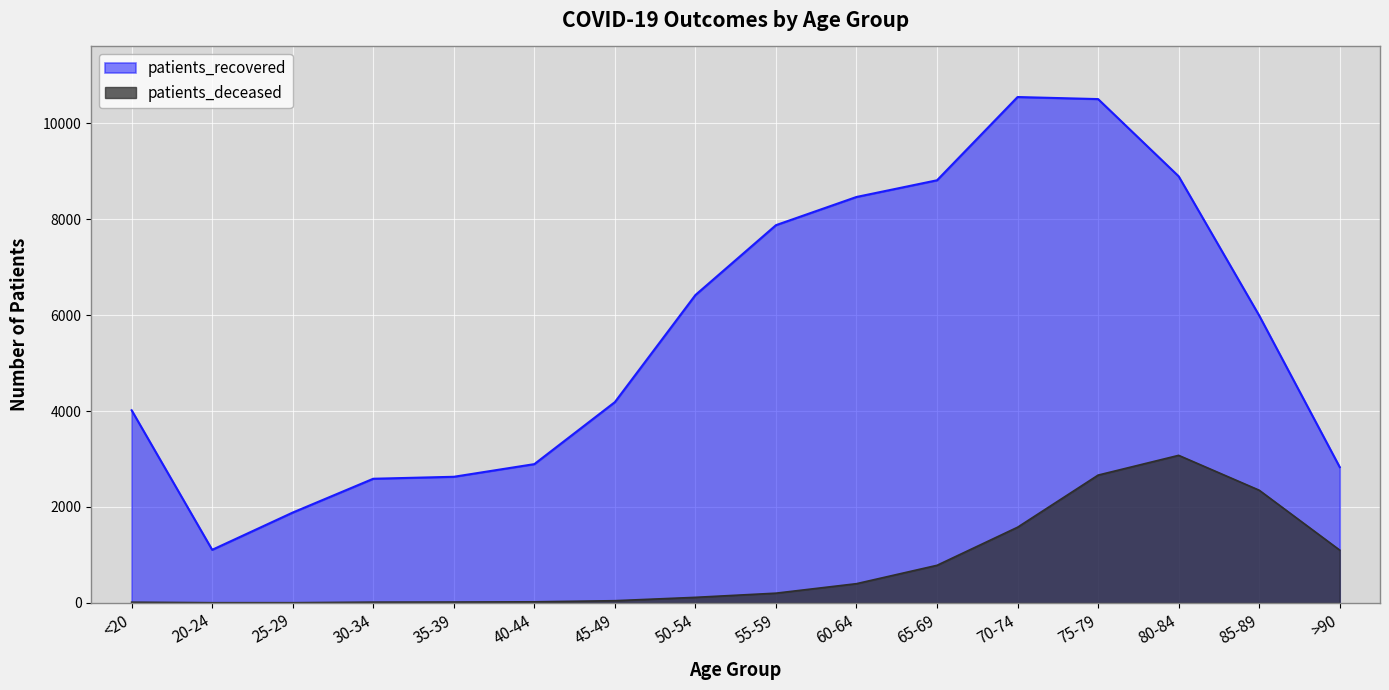

Which series has the widest spread of values?

patients_recovered